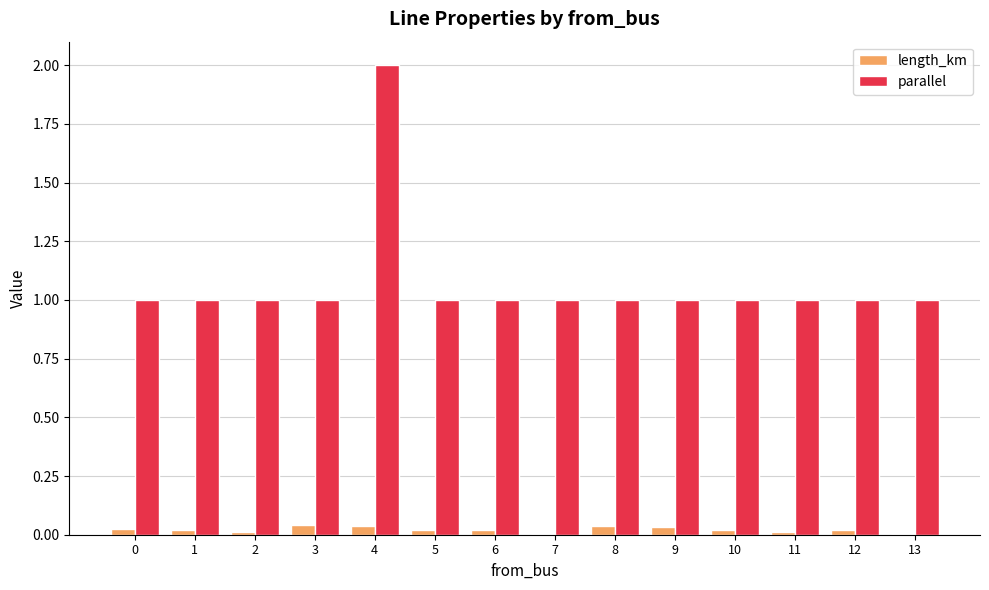

Is the value of parallel at 13 greater than the value of length_km at 1?

Yes